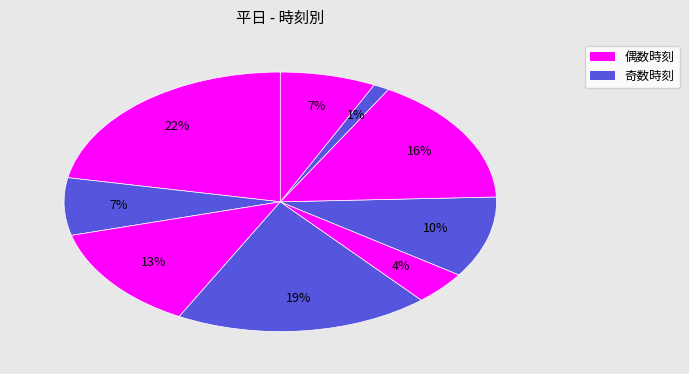

How many segments does this pie chart have?

9